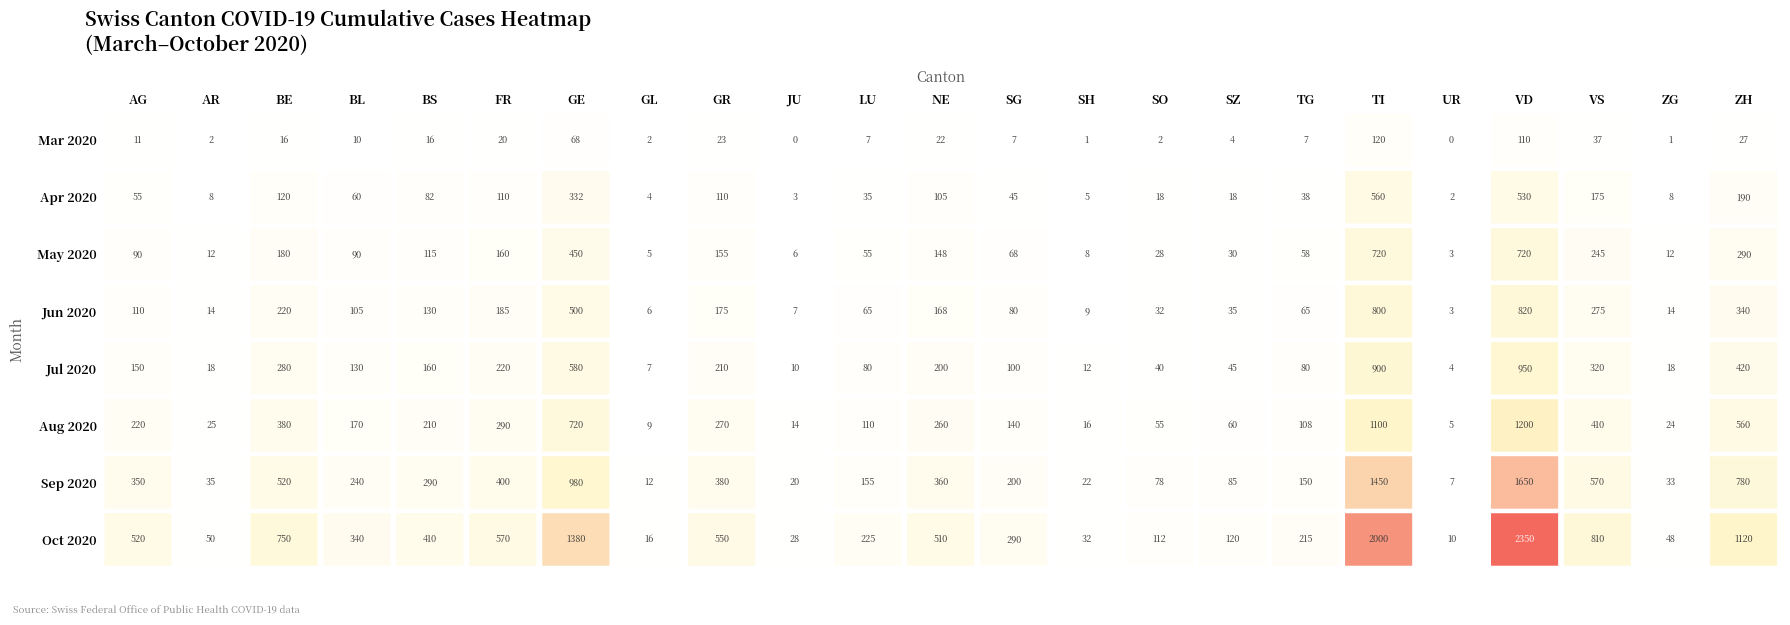

Between GR and ZH, which is larger?

ZH